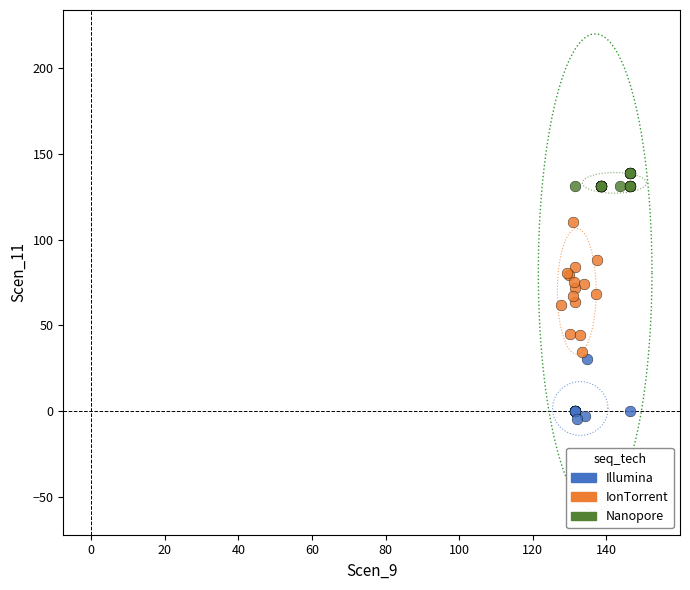

Which series has the largest Y range (max minus min)?

IonTorrent